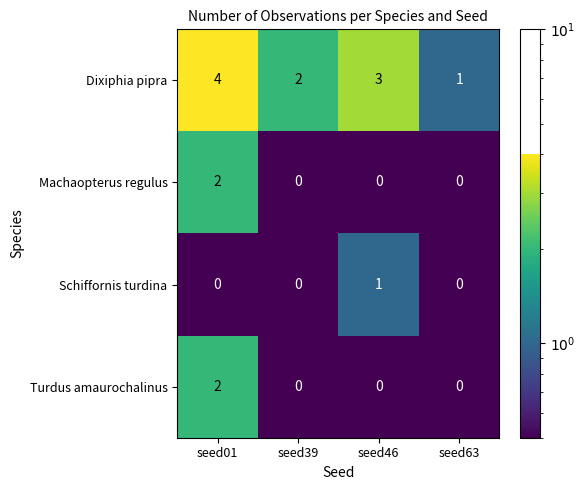

Which series has the largest total across all categories?

Dixiphia pipra